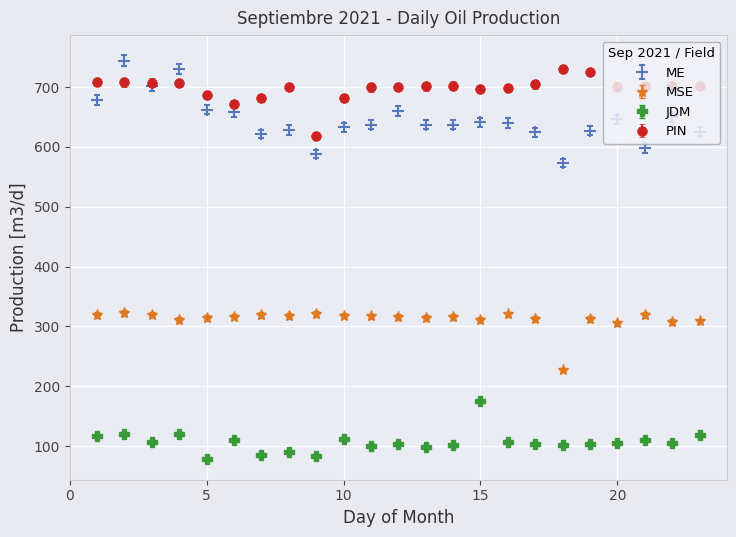

Which series has the widest spread of values?

ME